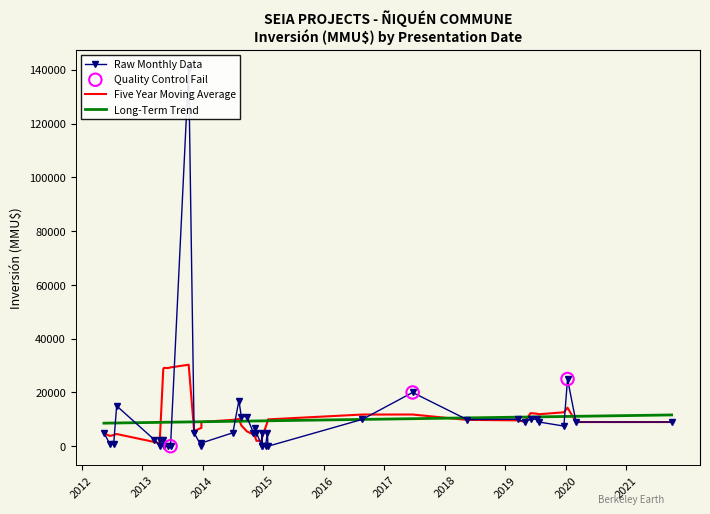

What are all the series names shown in the legend?

Raw Monthly Data, Five Year Moving Average, Long-Term Trend